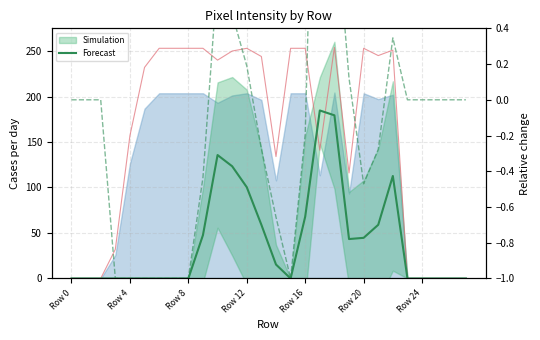

Where is the first local minimum for Forecast mean?

15